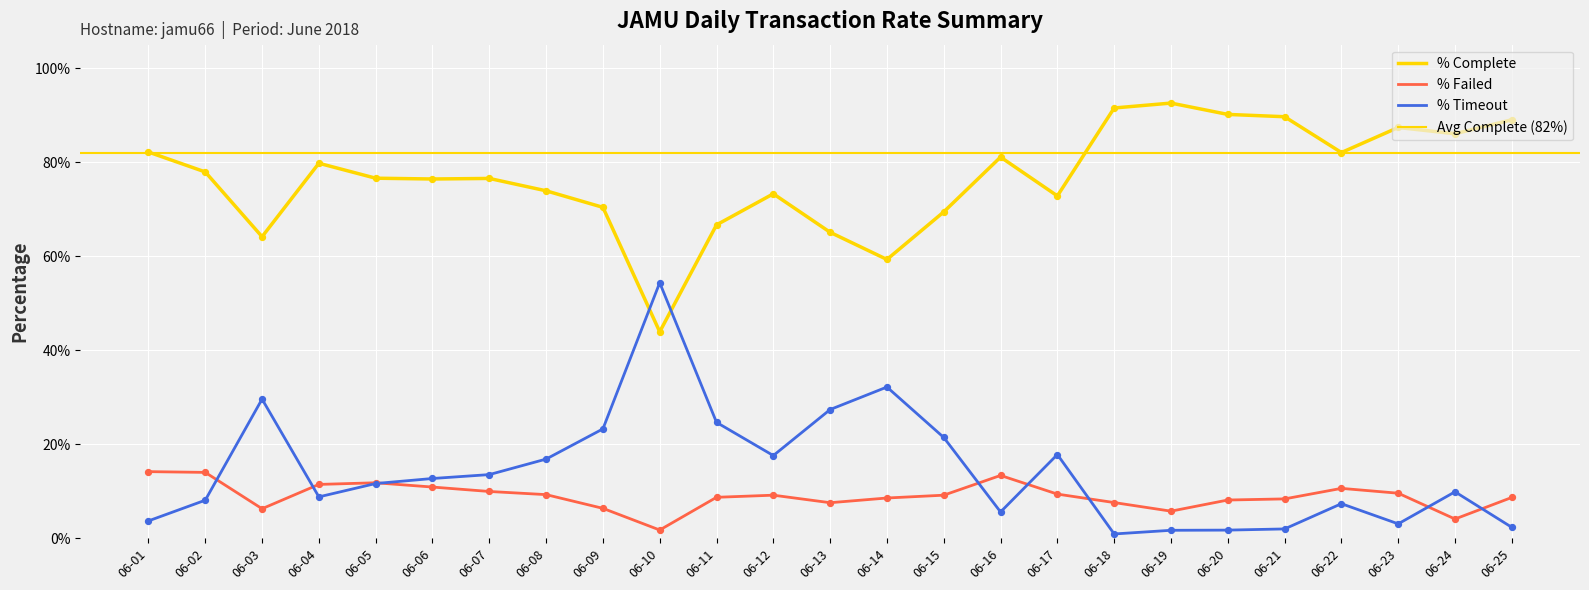

At which category is the sum across all series the highest?

06-05